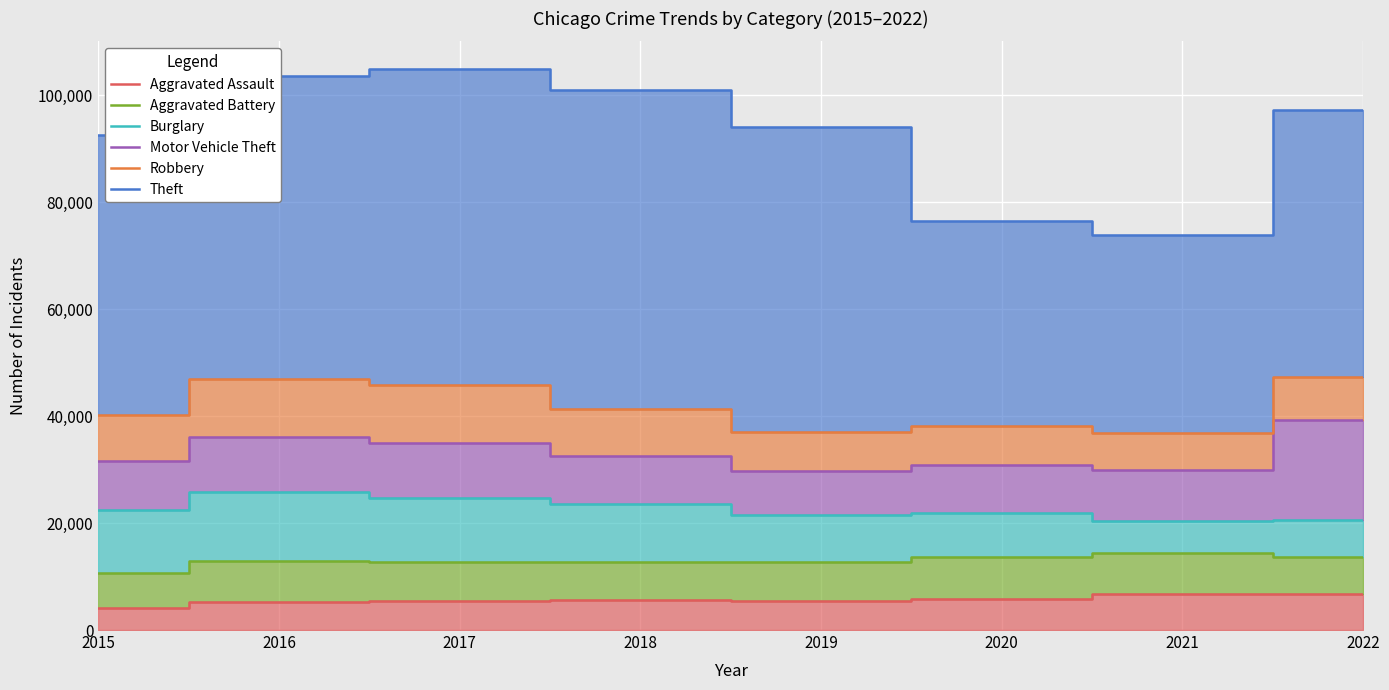

Between 2021 and 2018, which is larger?

2021